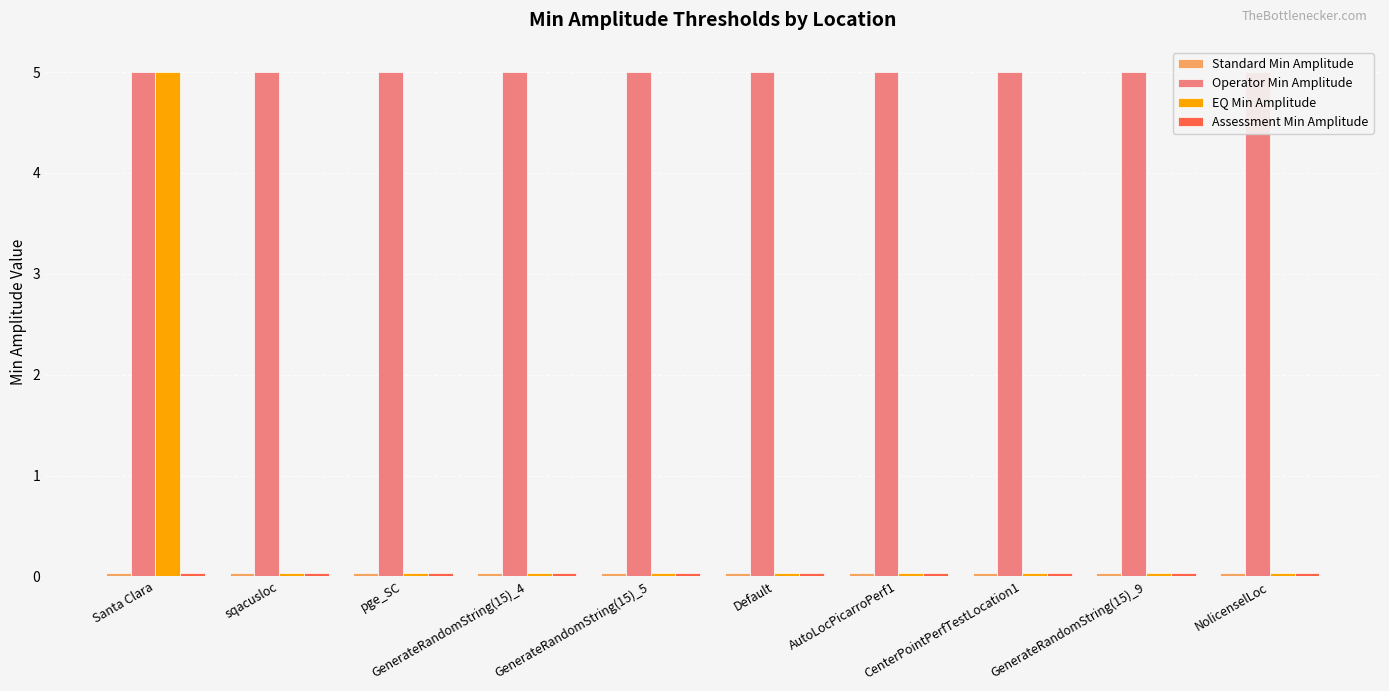

What is the difference between the highest and lowest values at CenterPointPerfTestLocation1?

5.0